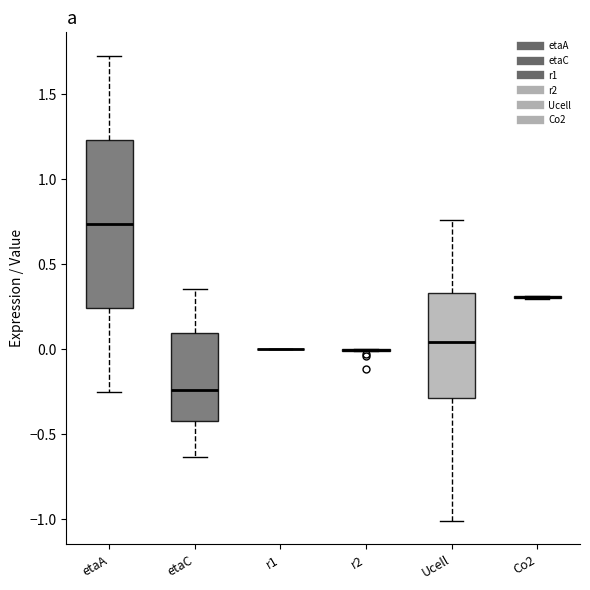

Reading left to right, read every box against the y-axis: the position of its median line, the range the box covers, and the ends of its whiskers. The values are not printed on the chart, so give them approximately, as read against the axis.

etaA: median 0.75, box 0.25 to 1.25, whiskers -0.25 to 1.75
etaC: median -0.25, box -0.40 to 0.10, whiskers -0.65 to 0.35
r1: box collapsed to a line at 0.00, whiskers 0.00 to 0.00
r2: box collapsed to a line at 0.00, whiskers 0.00 to 0.00
Ucell: median 0.05, box -0.30 to 0.35, whiskers -1.00 to 0.75
Co2: box collapsed to a line at 0.30, whiskers 0.30 to 0.30